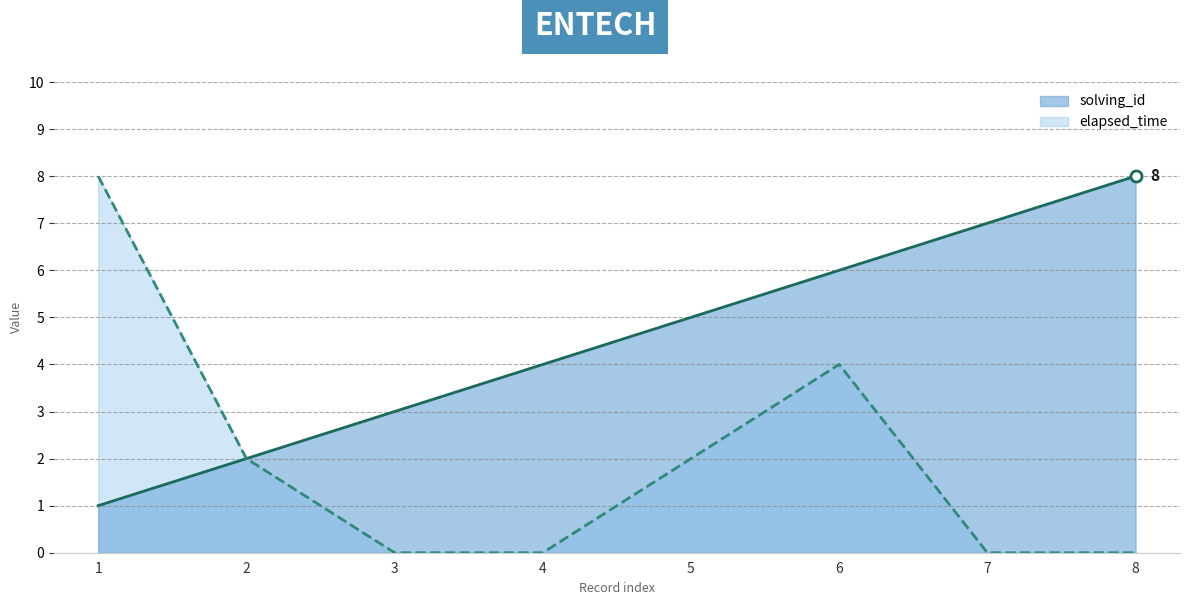

True or false: solving_id has more than 0 points higher than both neighbors.

False